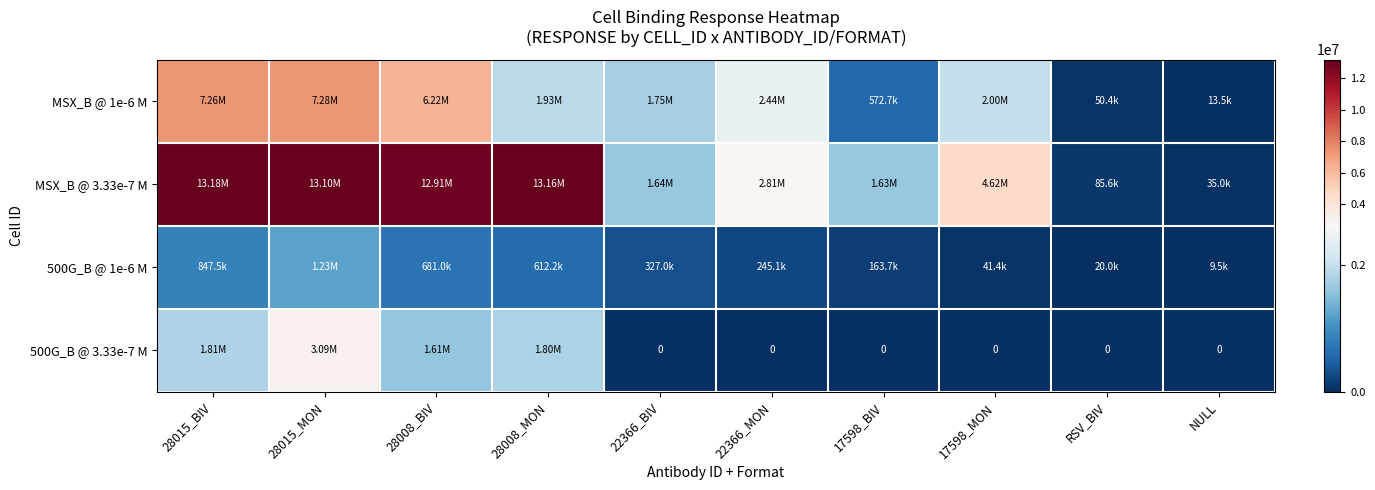

How many data points does each series have?

10